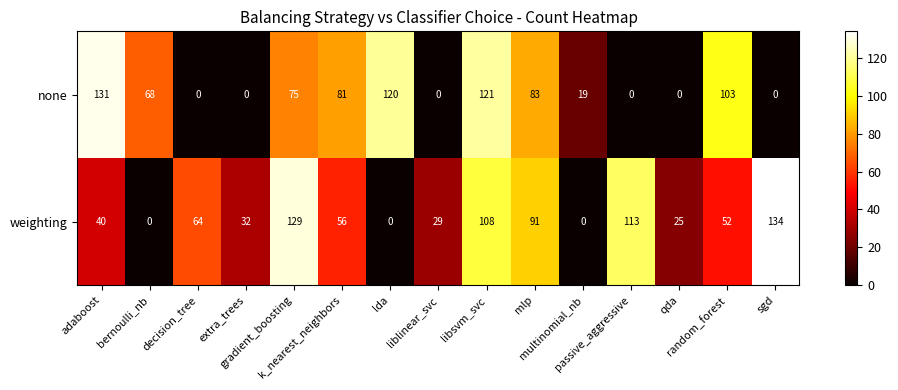

What is the difference between the maximum and minimum values in the none series?

131